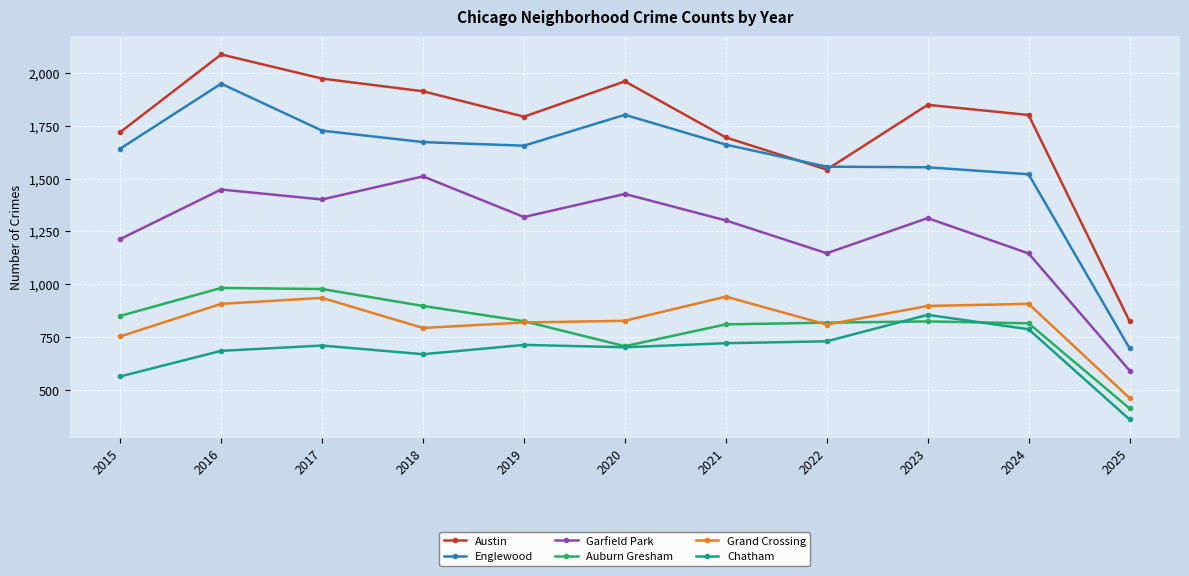

Which series has the largest total across all categories?

Austin